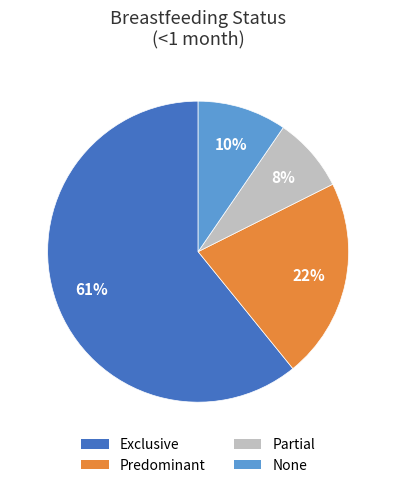

To the nearest percent, what is the difference between the None and Partial slice percentages?

2%